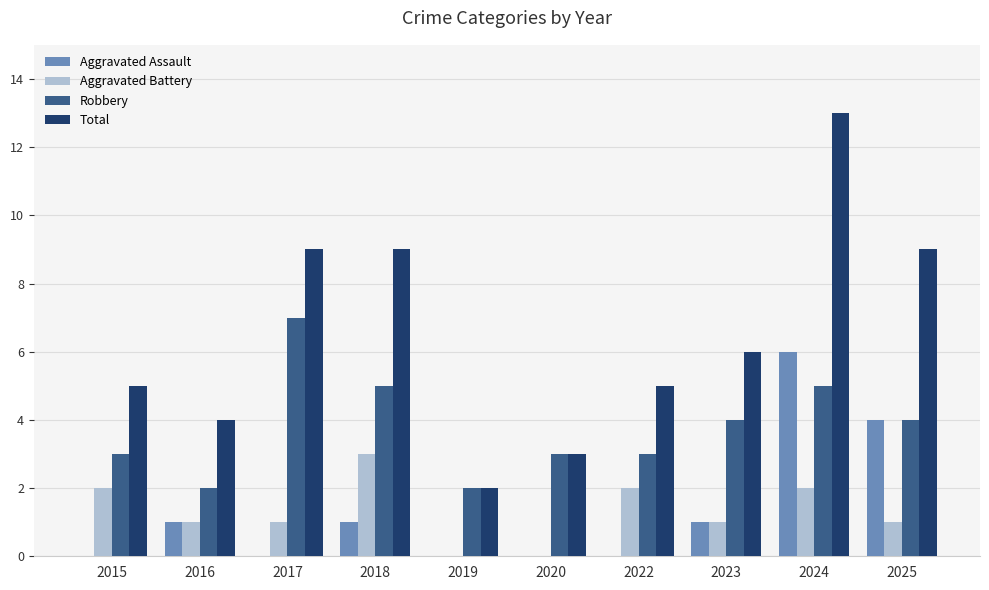

What is the spread (max minus min) of values at 2016?

3